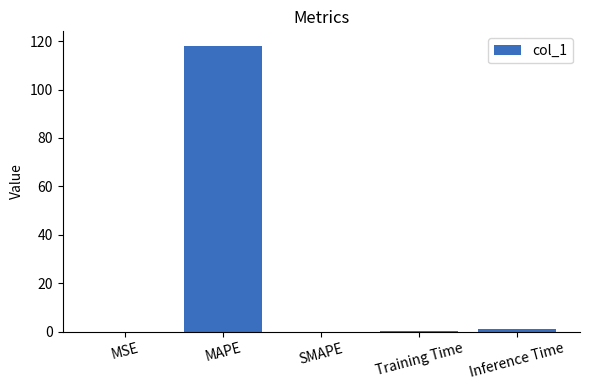

At which category does the chart reach its peak across all series?

MAPE